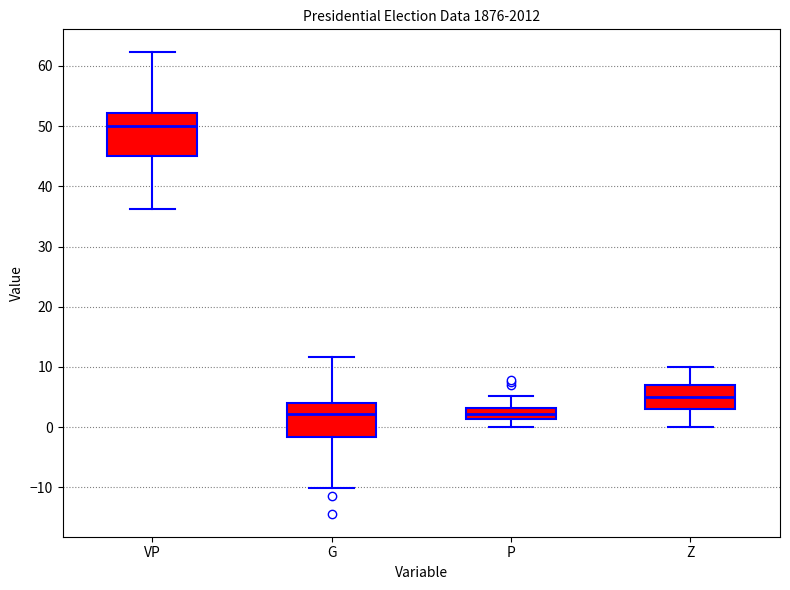

Reading left to right, transcribe this box plot: for each box, give where its median line is, the range the box spans, and where its two whiskers end, as read against the y-axis. The values are not printed on the chart, so give them approximately, as read against the axis.

VP: median 50, box 45 to 52, whiskers 36 to 62
G: median 2, box -2 to 4, whiskers -10 to 12
P: median 2, box 1 to 3, whiskers 0 to 5
Z: median 5, box 3 to 7, whiskers 0 to 10